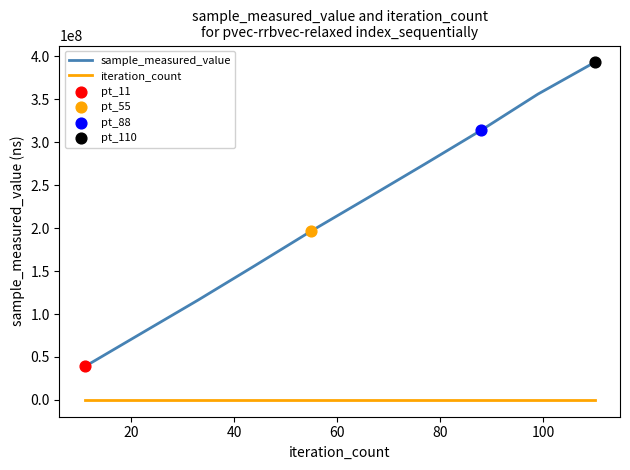

True or false: sample_measured_value and iteration_count cross at least once.

False